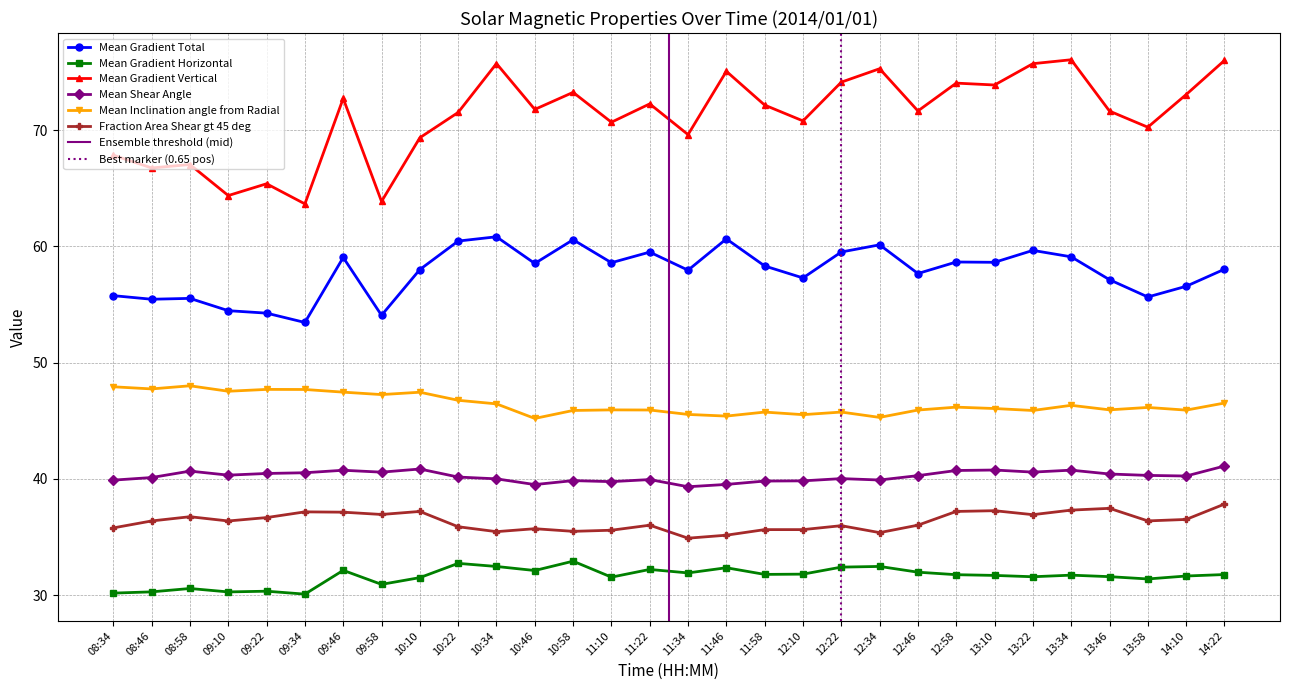

What is the label of the 21st point from the right?

10:22